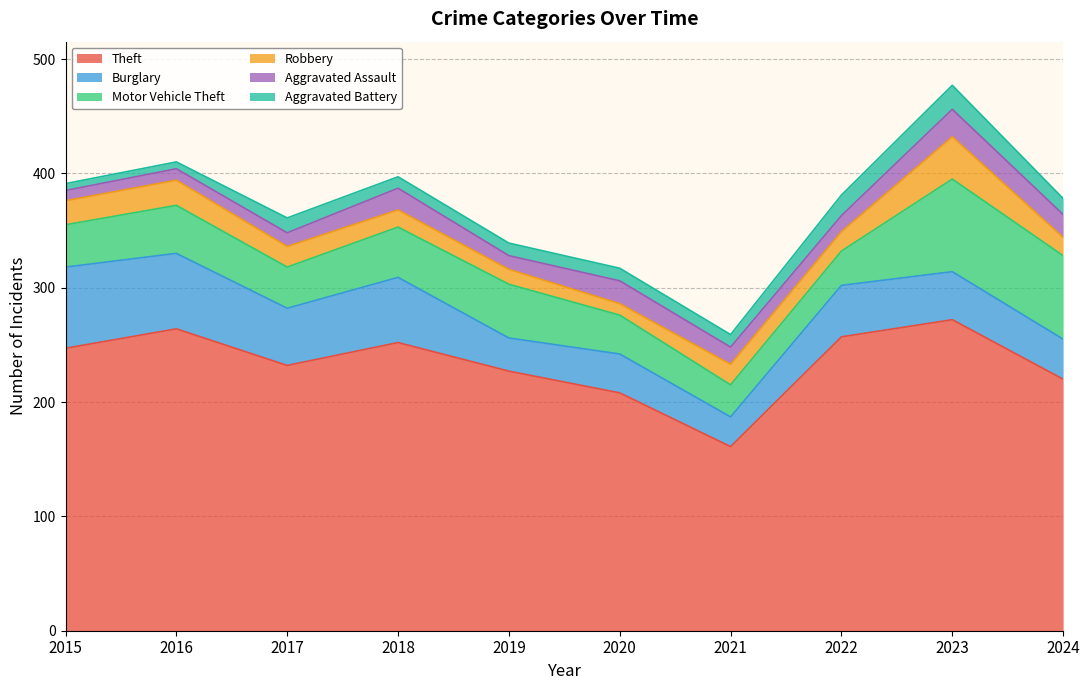

True or false: Robbery has more than 1 interior local peaks.

True